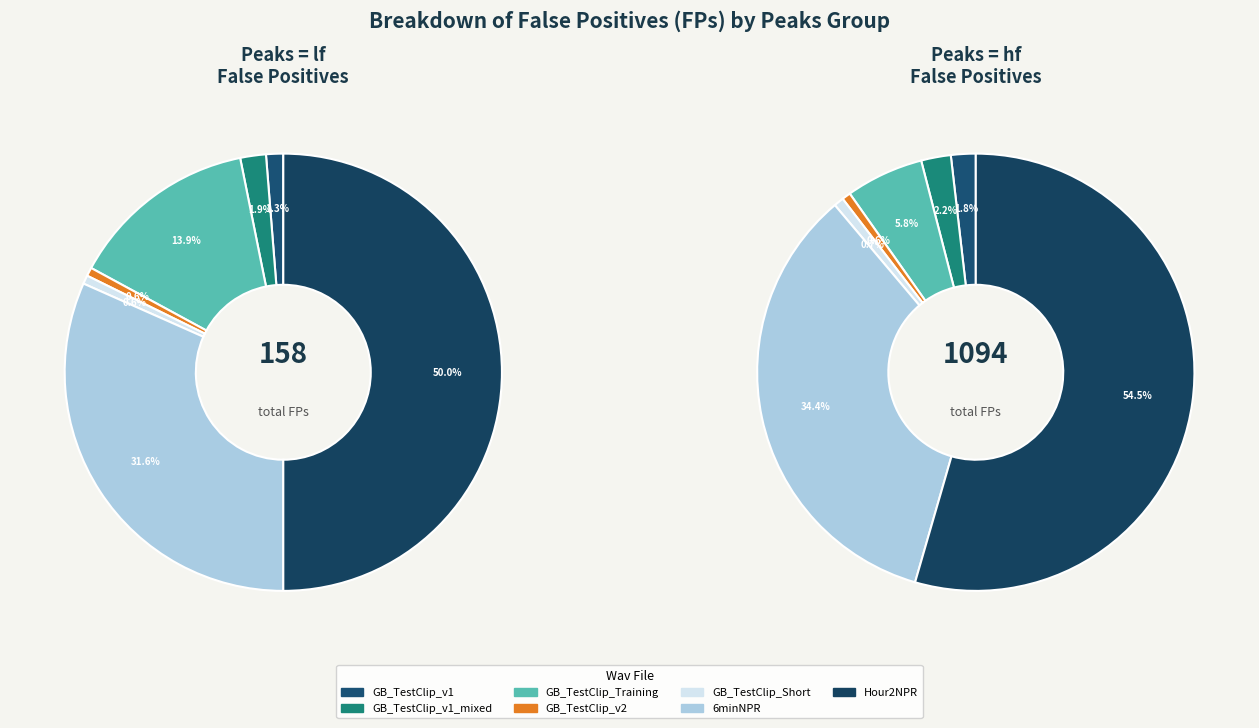

How much of the chart is everything except lf-GB_TestClip_Training?

98.2%